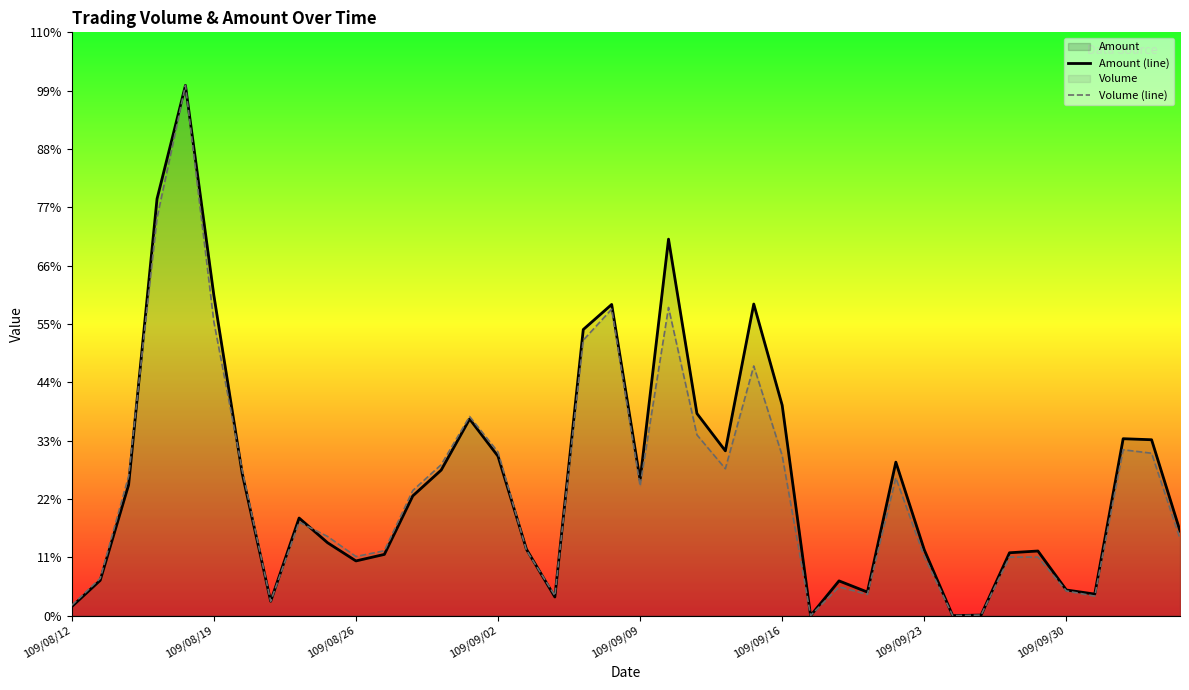

Between 24 and 33, which is larger?

24